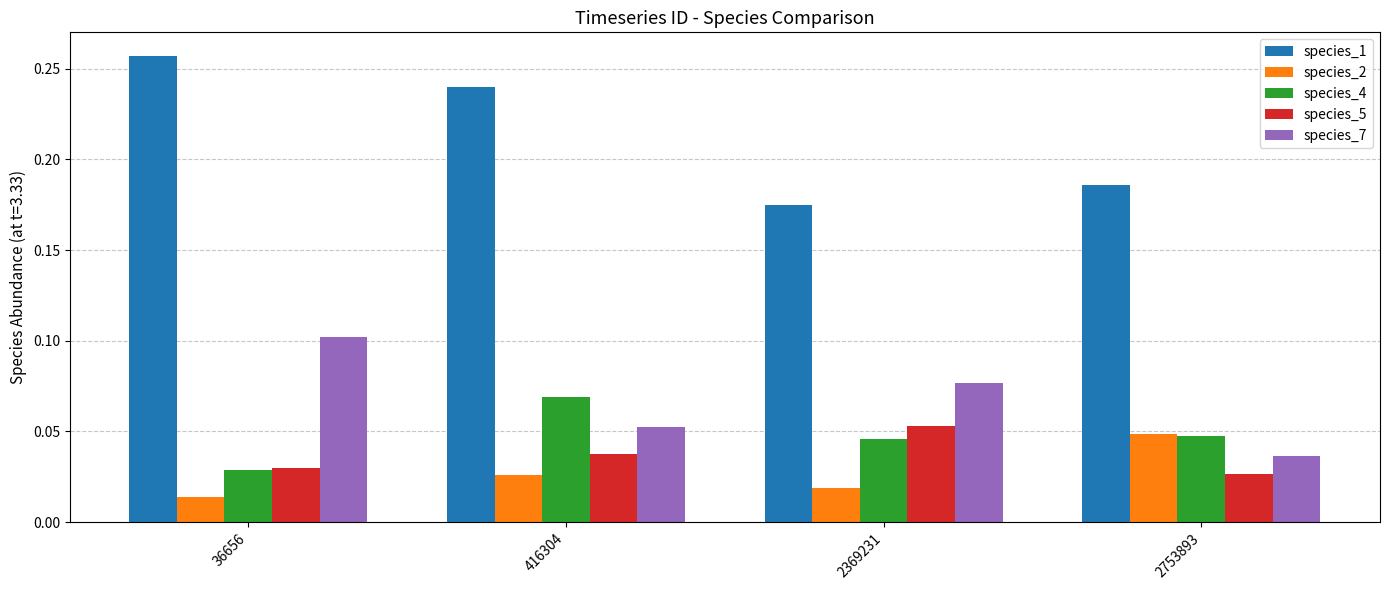

How many species_1 values are between 0 and 1?

4